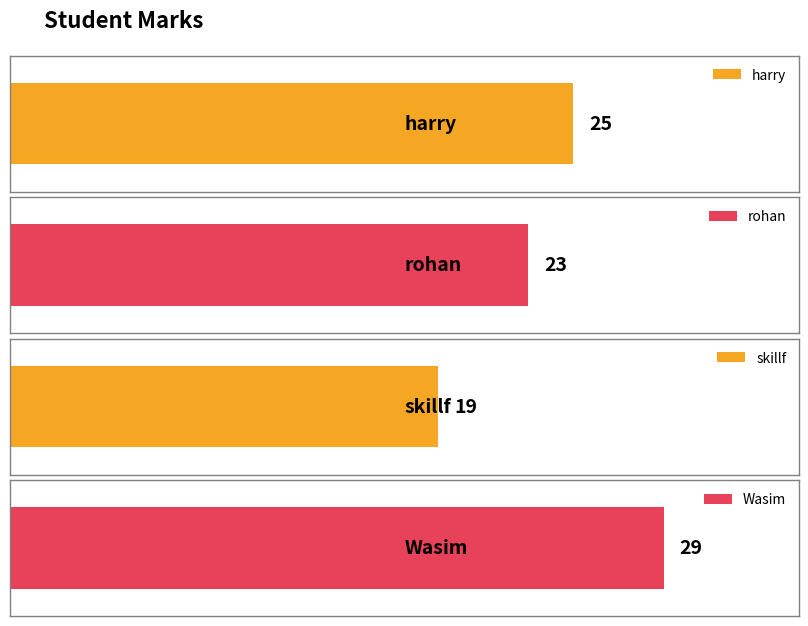

List the labels in order of value, largest first.

Wasim, harry, rohan, skillf